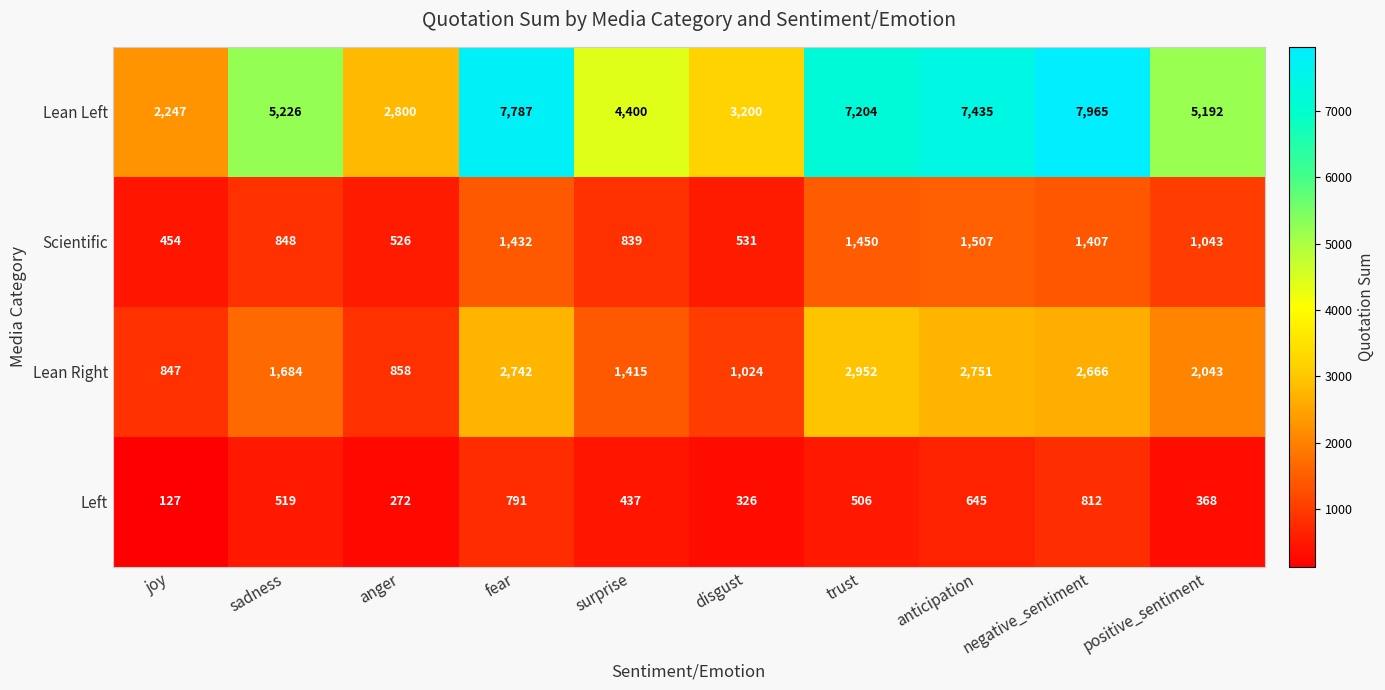

List the series in order of their peak value, highest first.

Lean Left, Lean Right, Scientific, Left